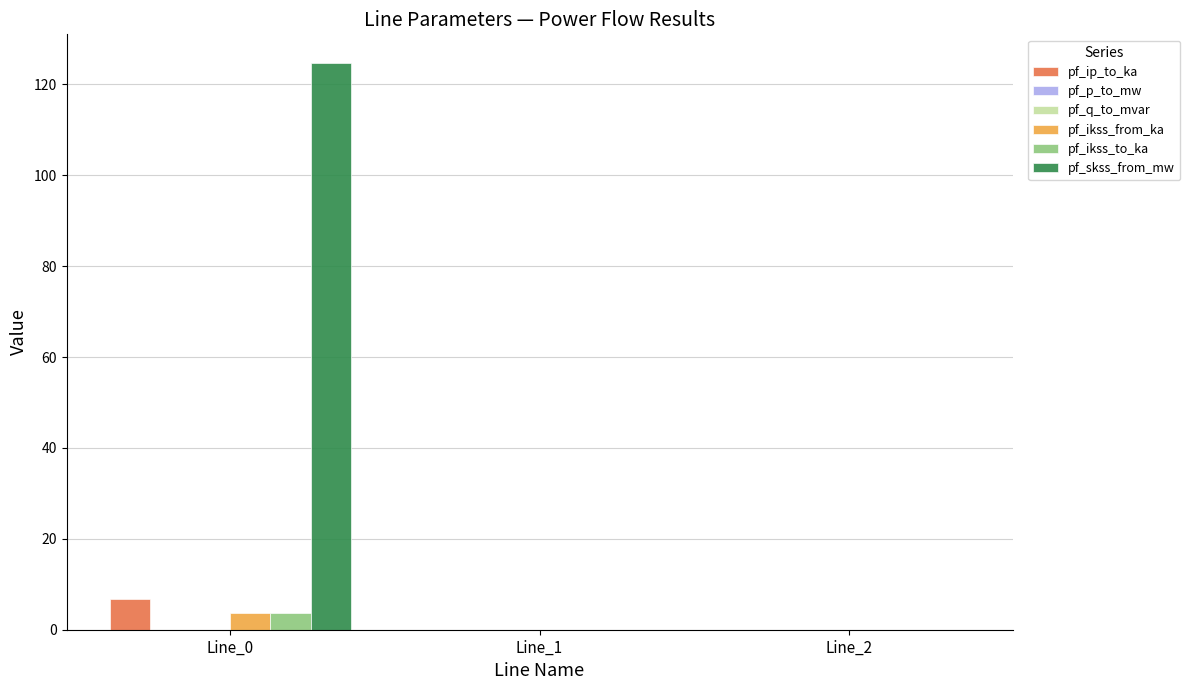

Which series has the largest total across all categories?

pf_skss_from_mw